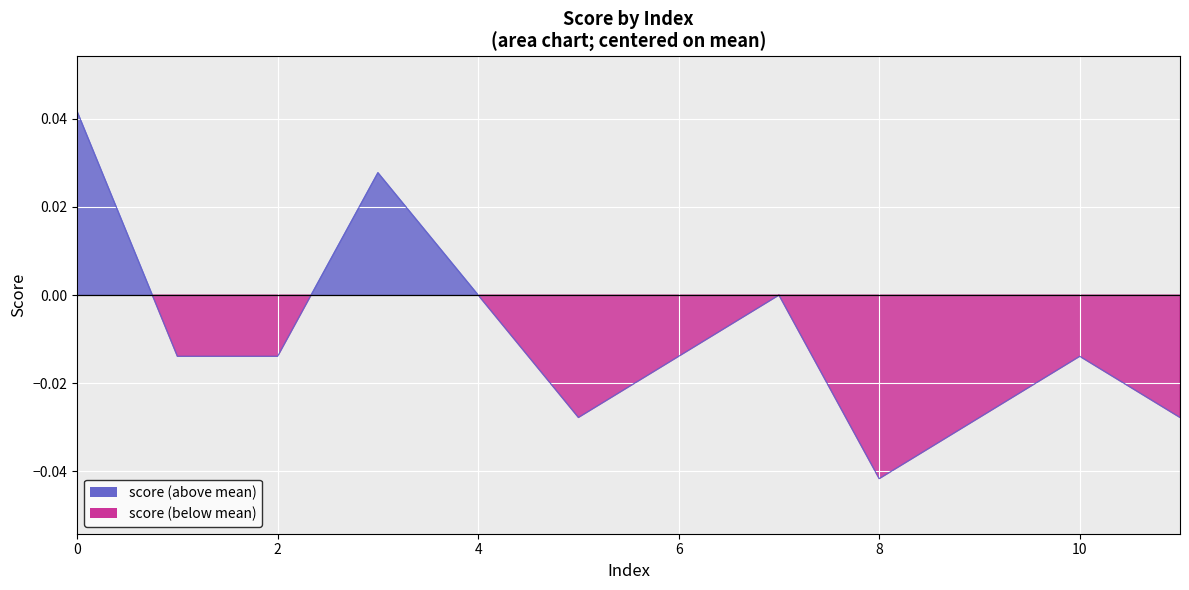

Rank the categories by value from highest to lowest.

0, 3, 4, 7, 1, 2, 6, 10, 5, 9, 11, 8